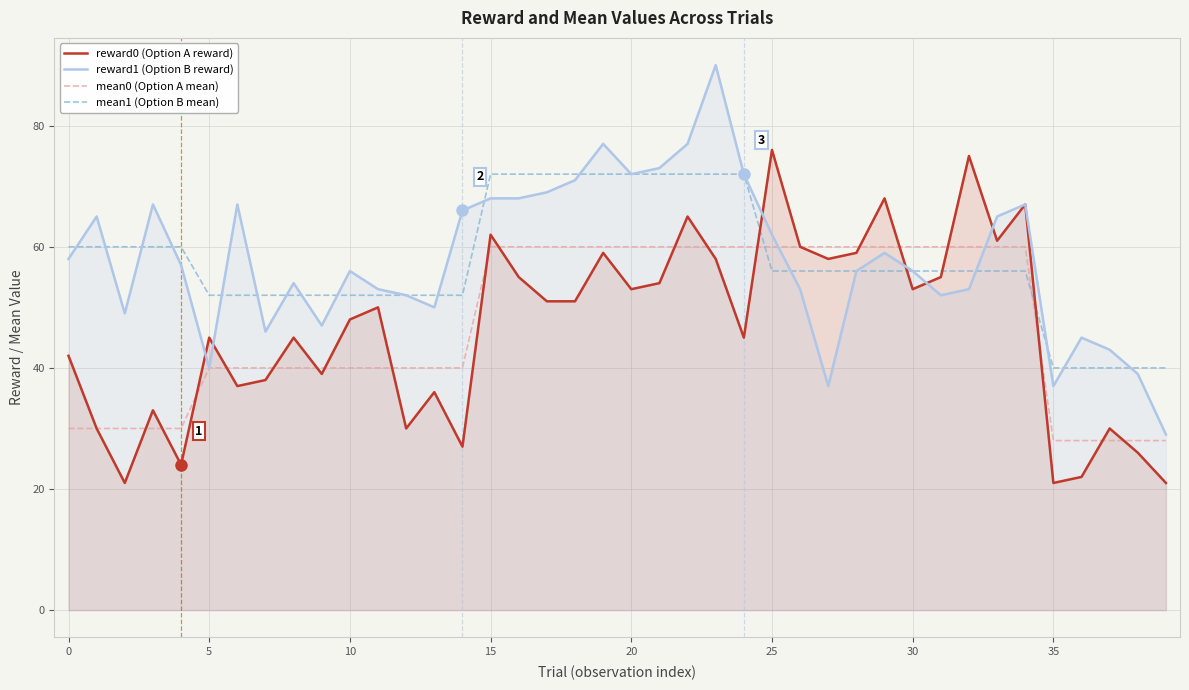

Which series ends up on top after the final intersection of reward0 (Option A reward) and mean1 (Option B mean)?

mean1 (Option B mean)